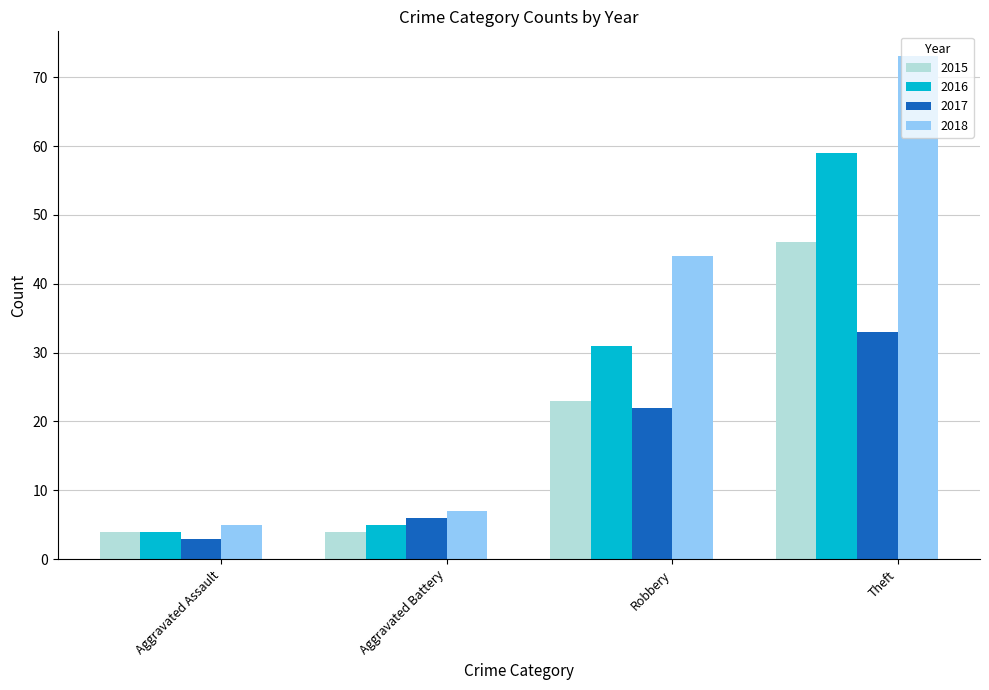

List the series in order of their peak value, lowest first.

2017, 2015, 2016, 2018